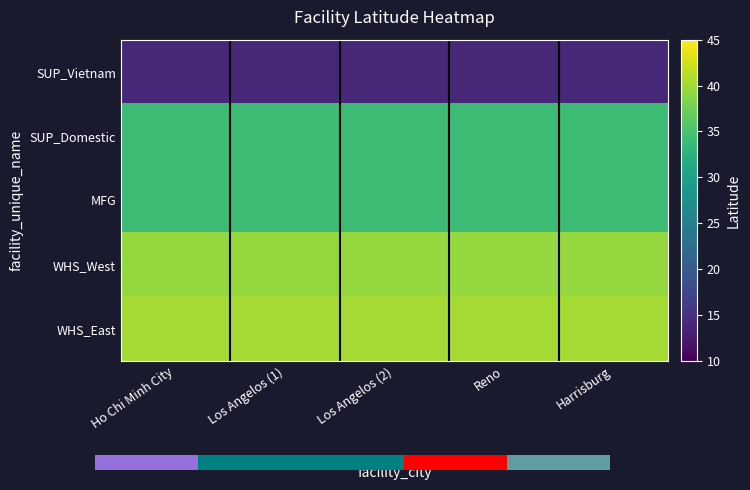

Which label corresponds to the smallest value in the chart?

Ho Chi Minh City